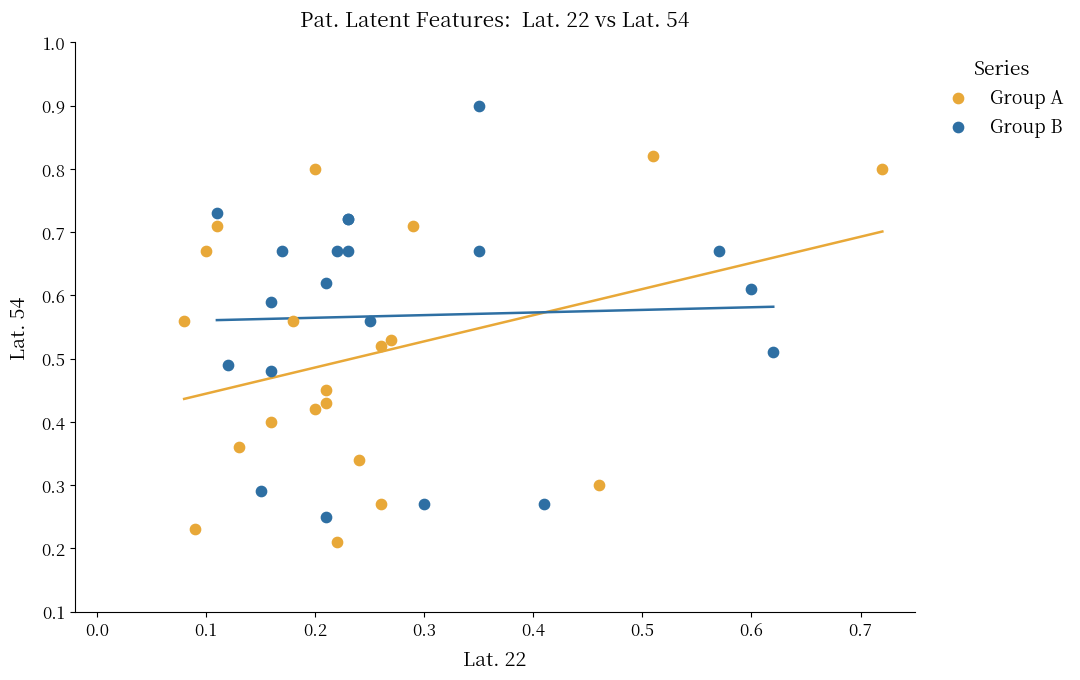

Which series contains the highest Y value?

Group B